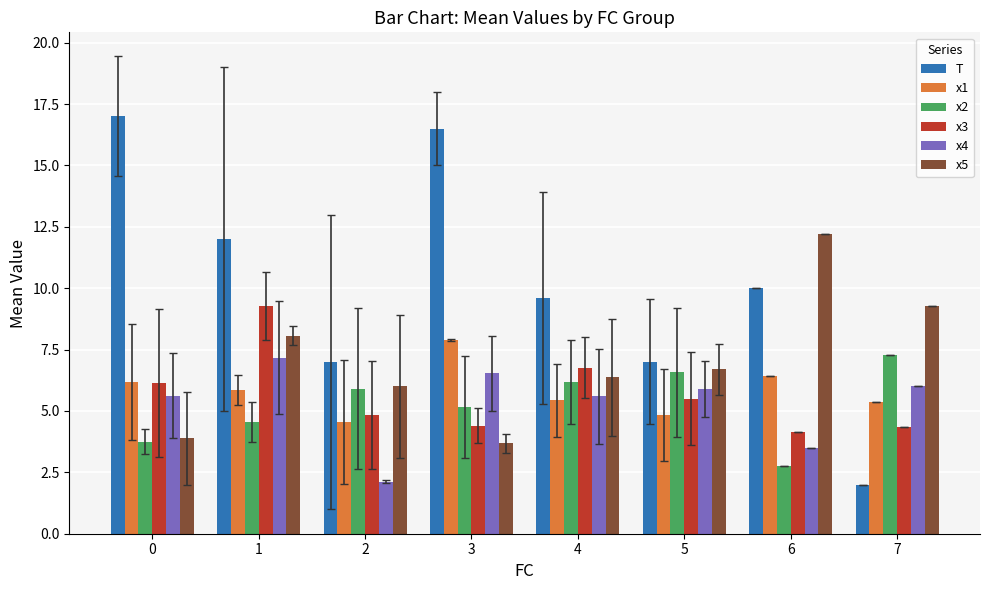

The T series shows 7.0 at 2. True or false?

True